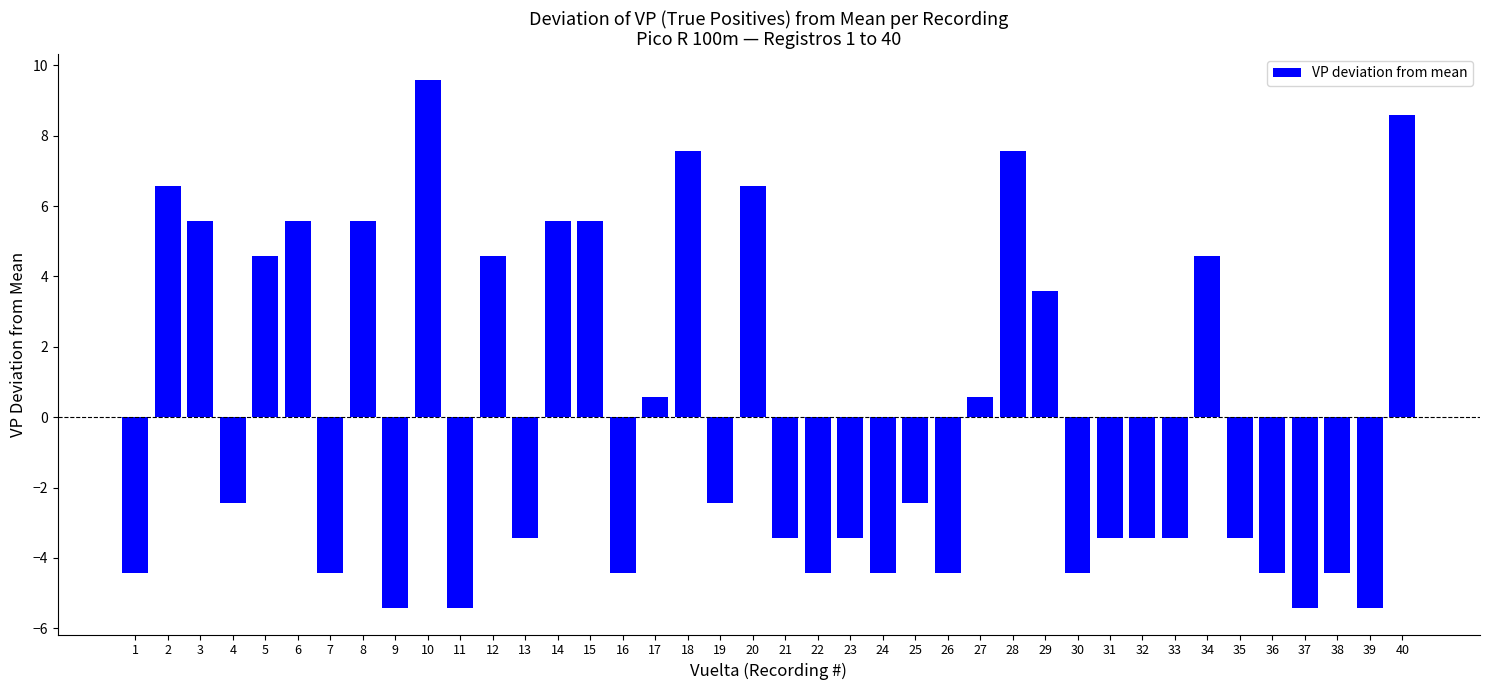

How many bars are there in total?

40